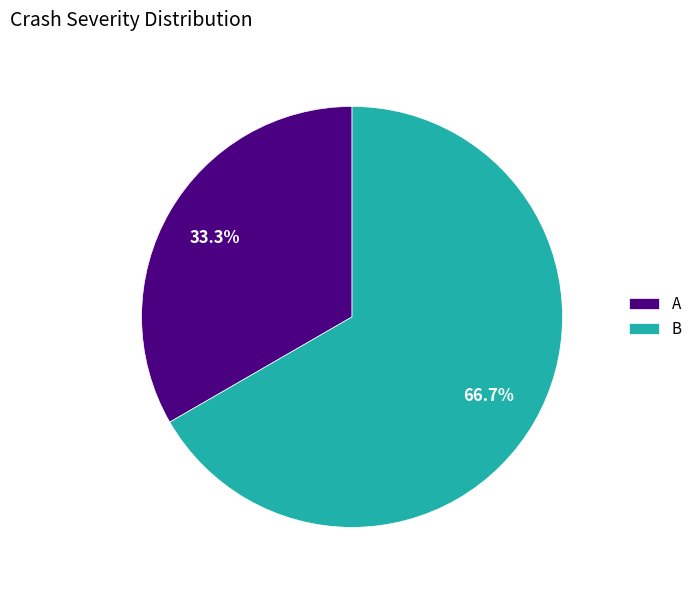

Which category has the biggest portion of the pie?

B